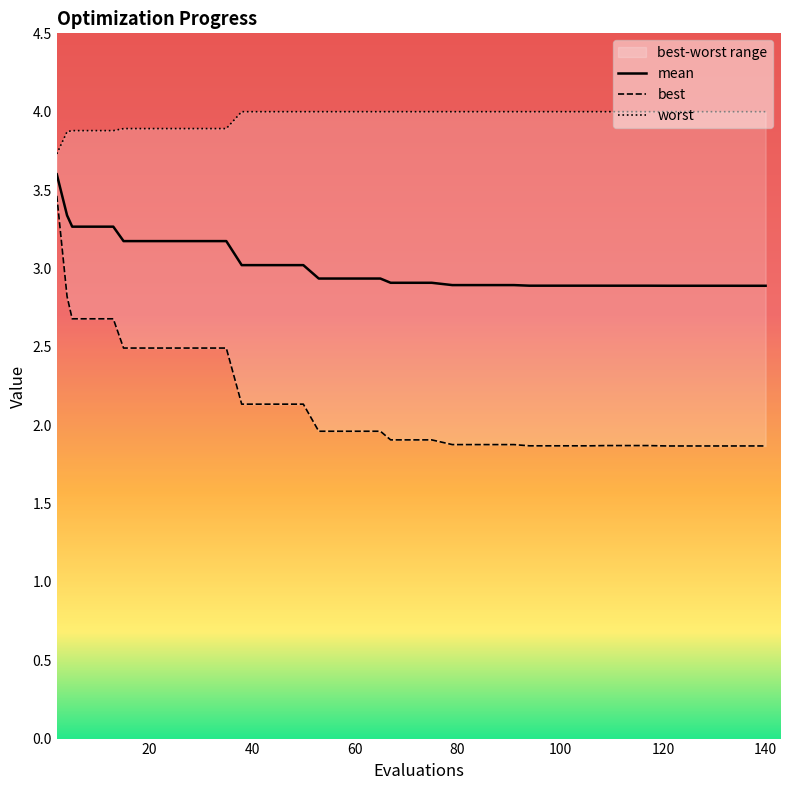

How many lines are shown in the chart?

3